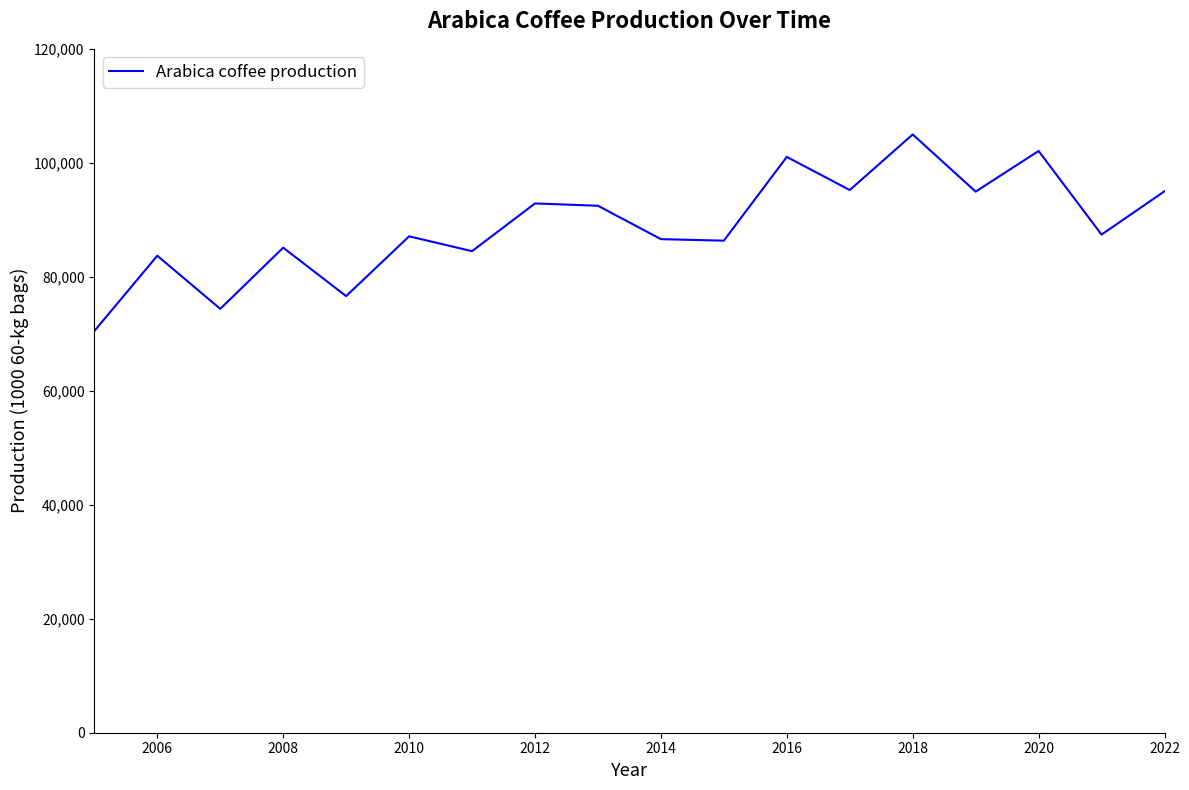

What is the greatest value displayed?

104976